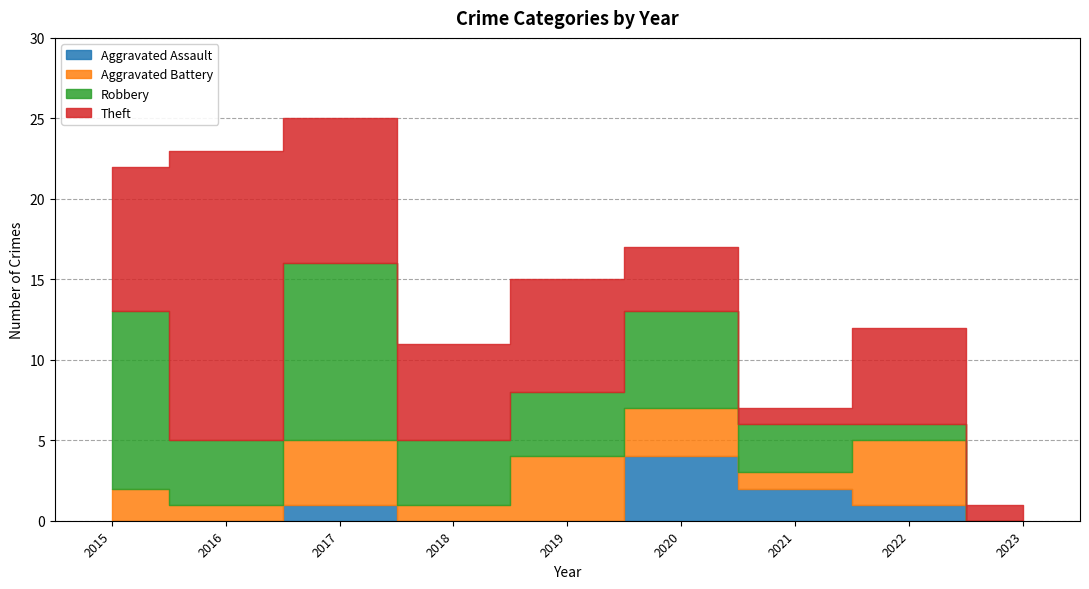

In Robbery, how many points are higher than both neighbors (excluding endpoints)?

2